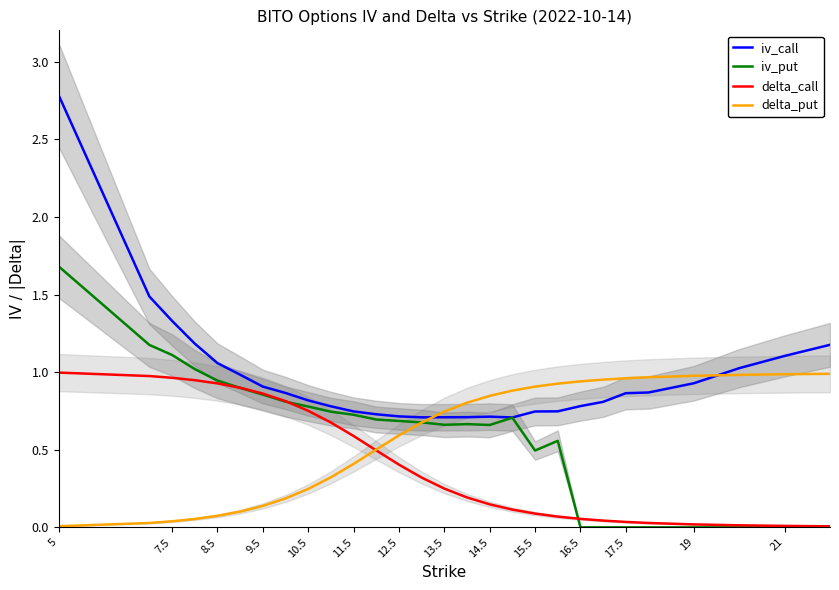

What is the maximum value for iv_call?

2.8